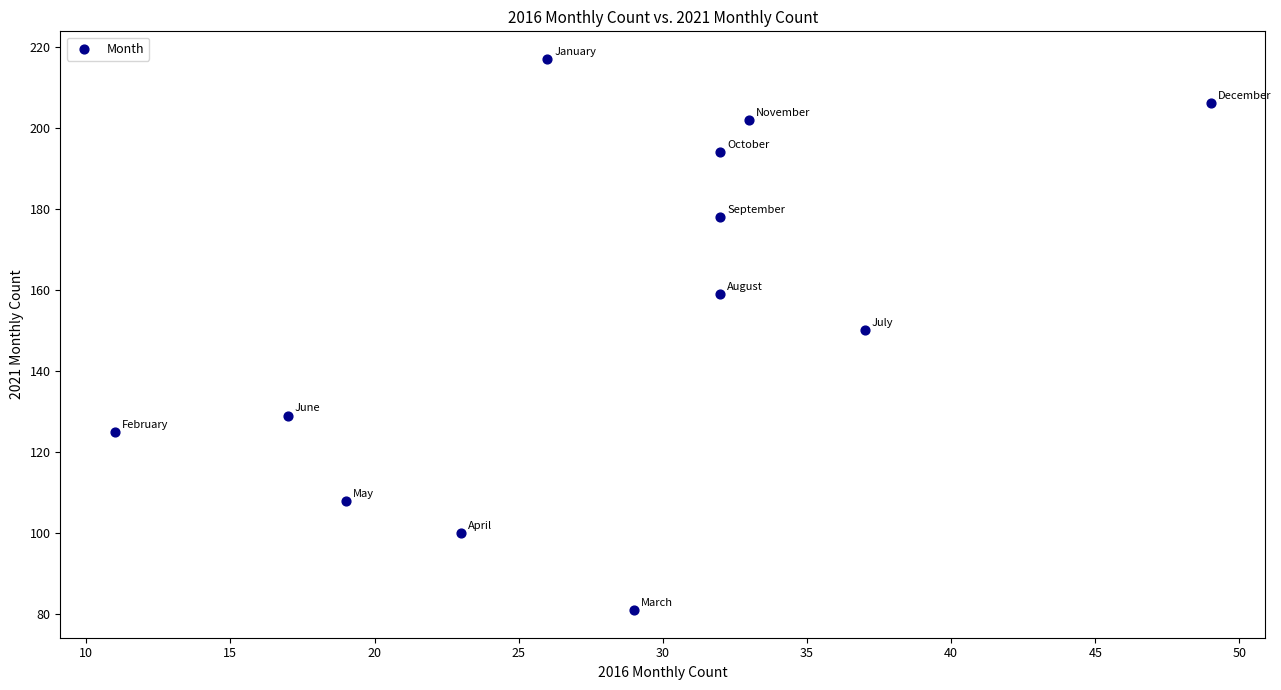

What is the range of Y values (max minus min)?

136